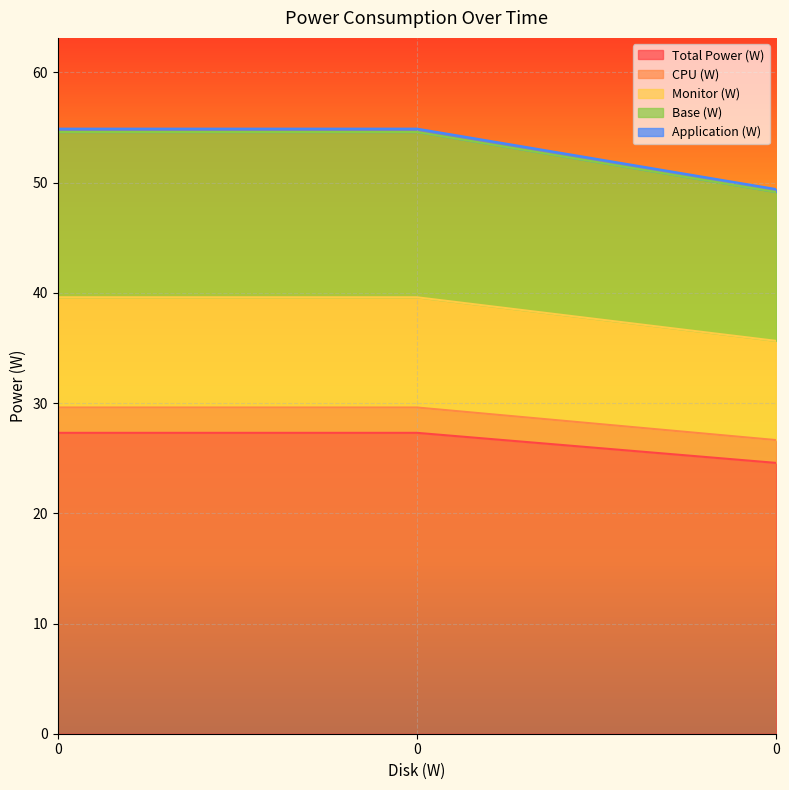

What is the difference between the highest and lowest values at 0?

27.6